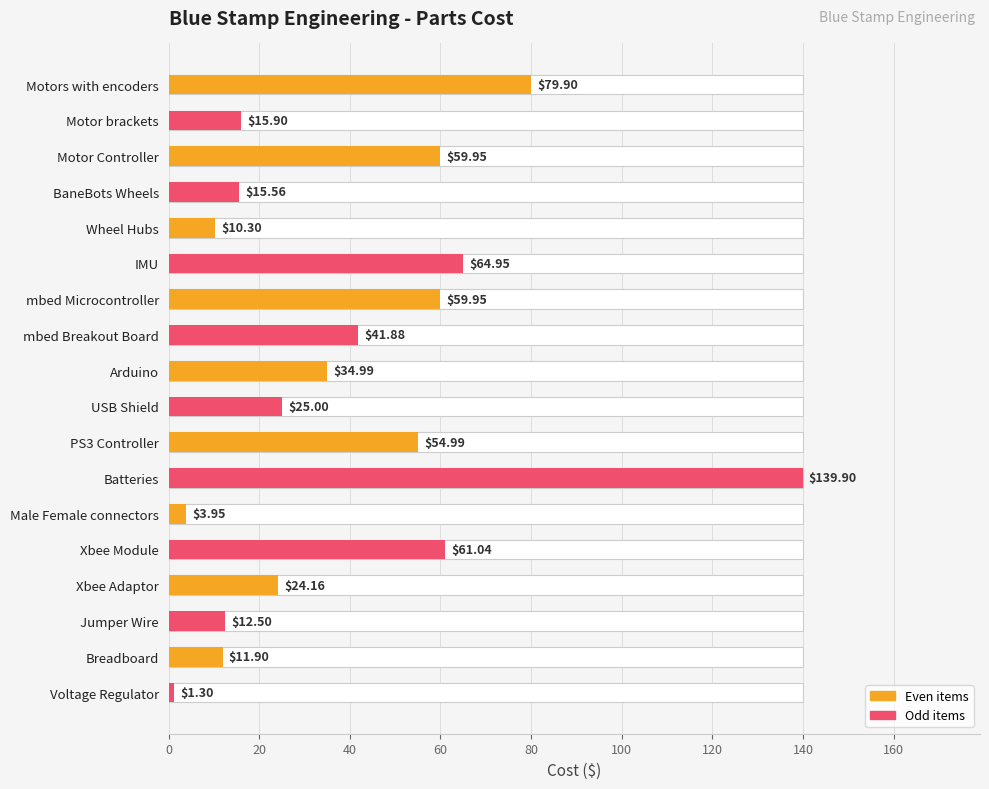

Does the chart contain any negative values?

No